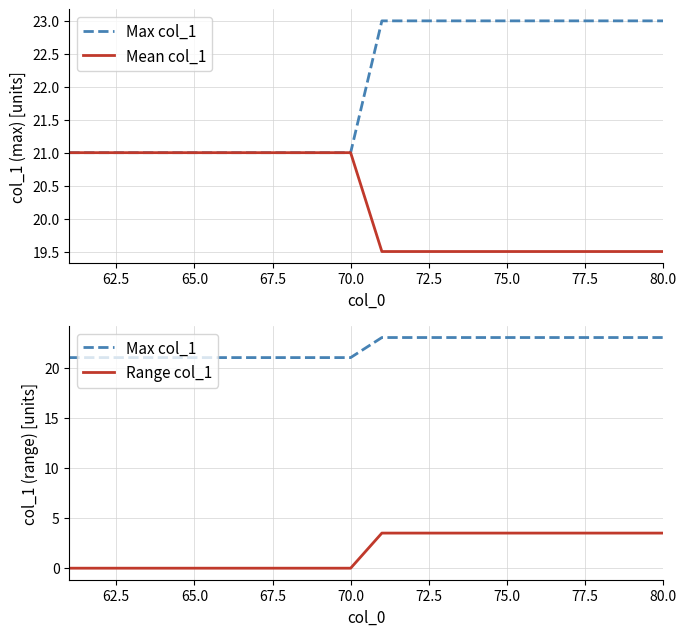

At how many categories does at least one series exceed 19?

20